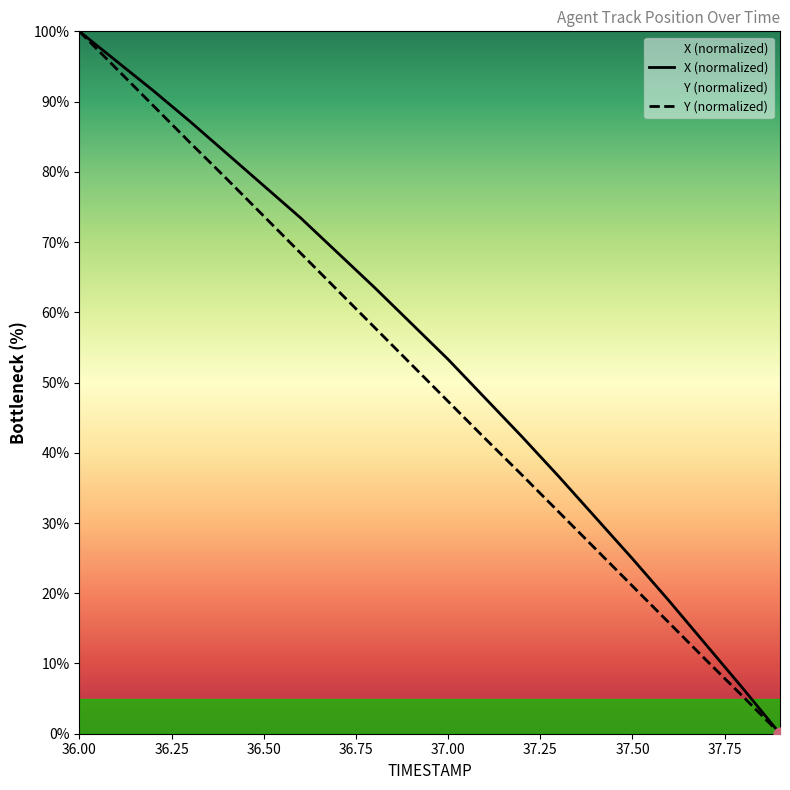

At how many categories does at least one series exceed 91?

3